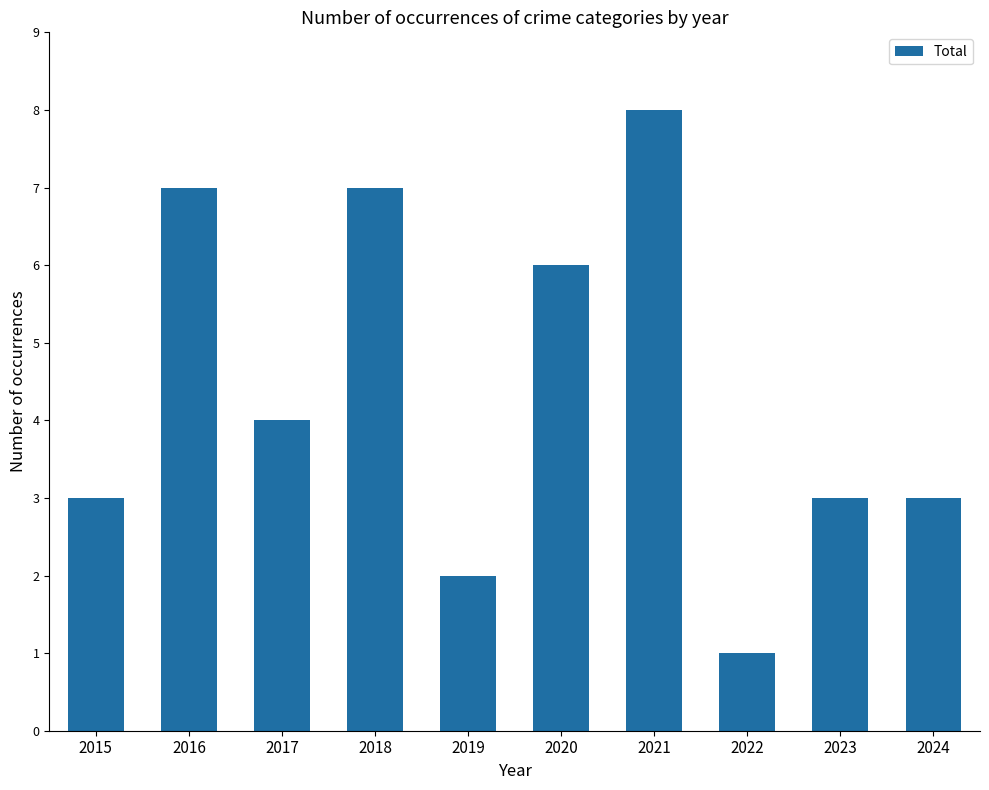

What is the sum of the values at 2021 and 2017?

12